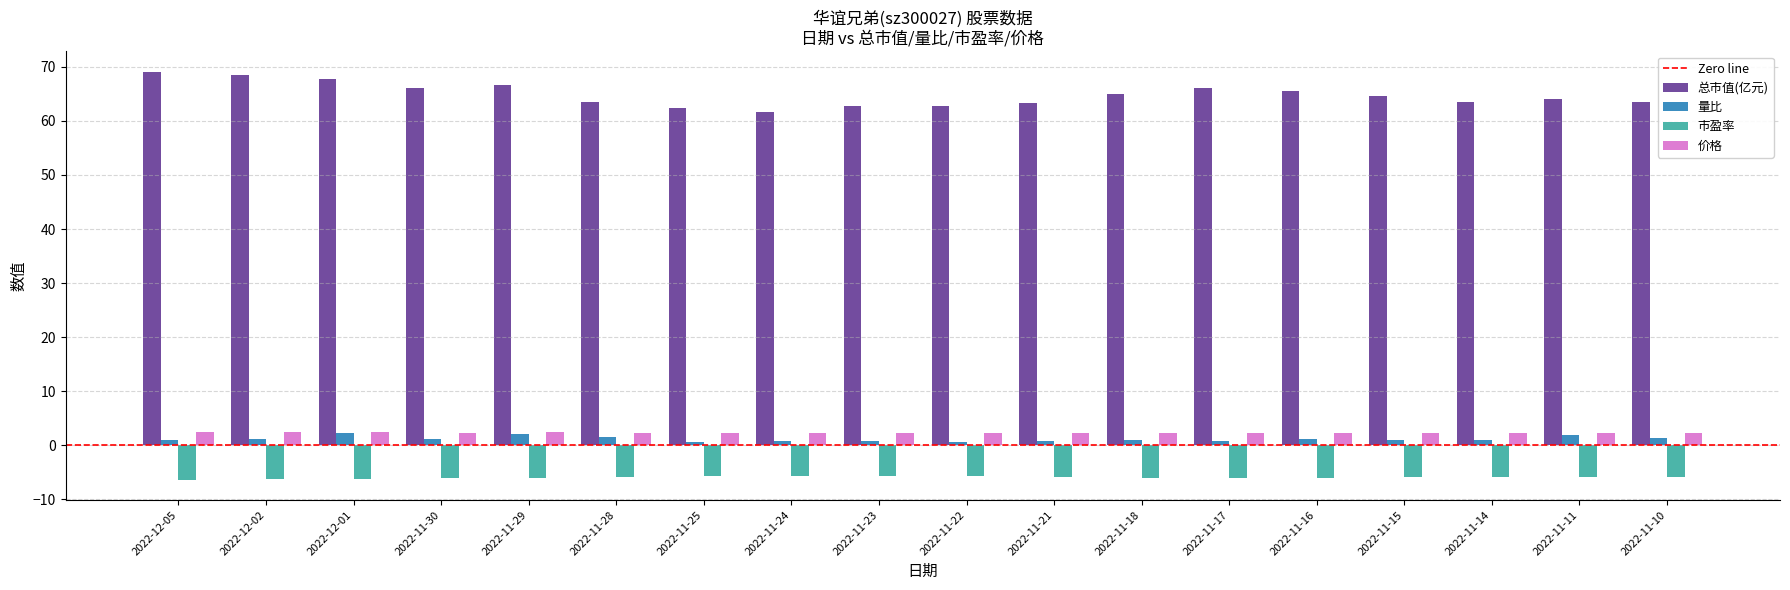

Count the number of categories in the chart.

18